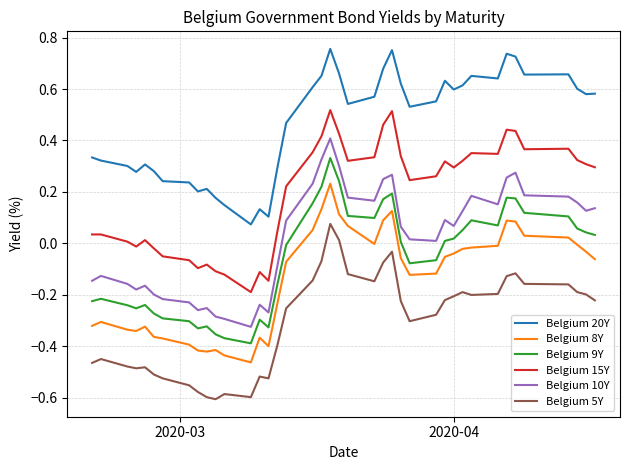

How many values in Belgium 5Y are above zero?

2